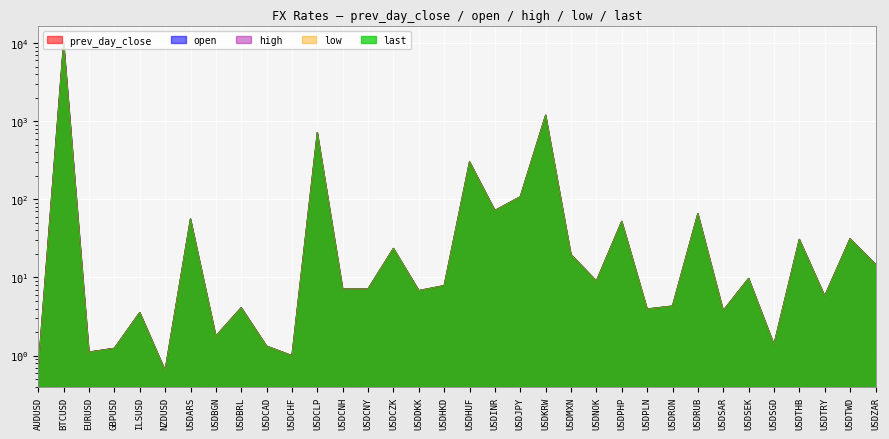

Between USDPHP and USDRON, which series saw the biggest shift?

high